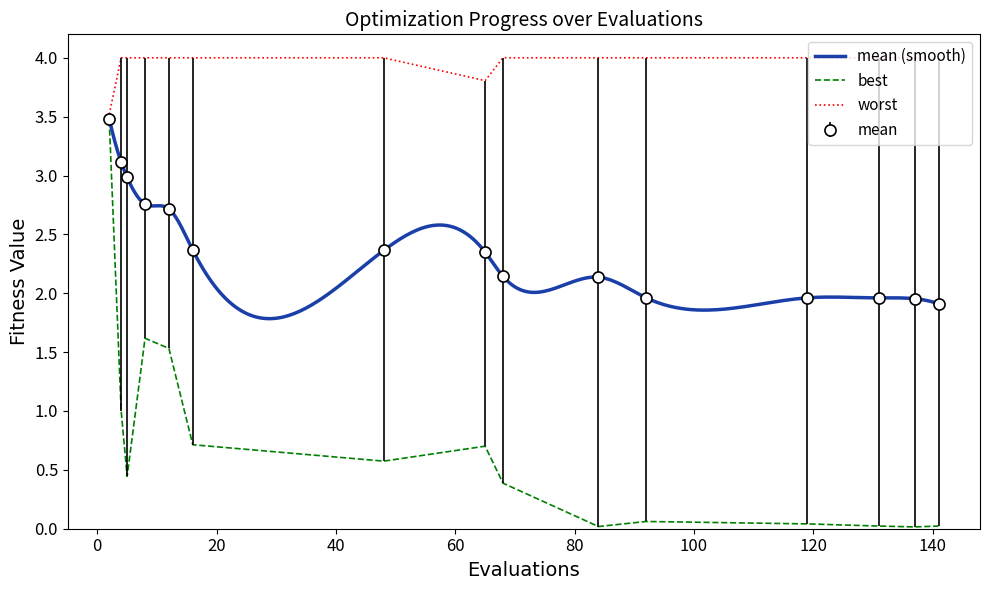

What is the maximum value for best?

3.5